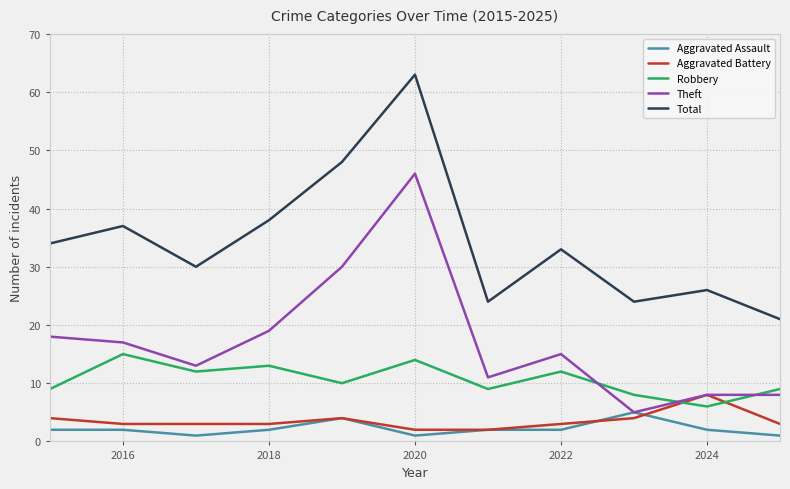

True or false: Aggravated Assault and Robbery cross at least once.

False